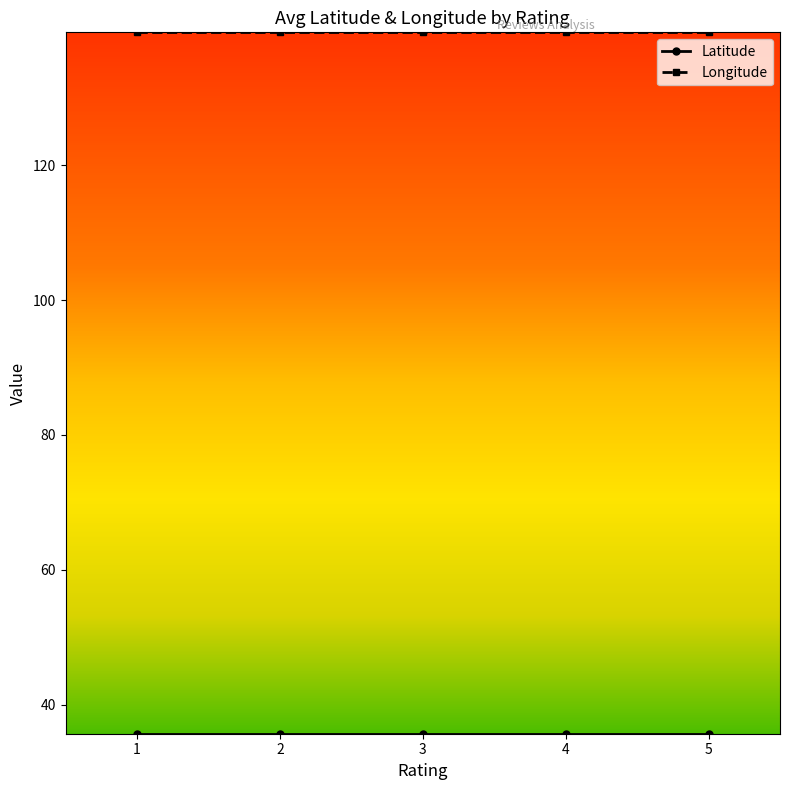

What is the average value of the Longitude series?

139.7